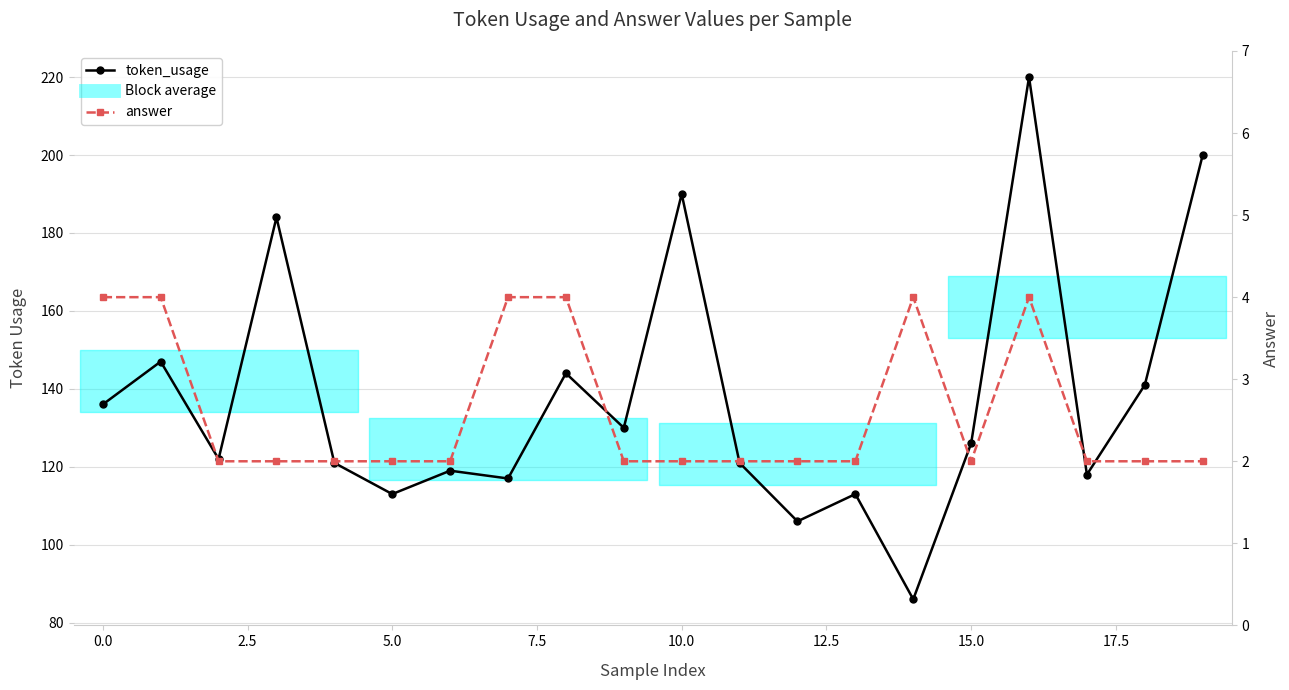

What is the greatest value displayed?

220